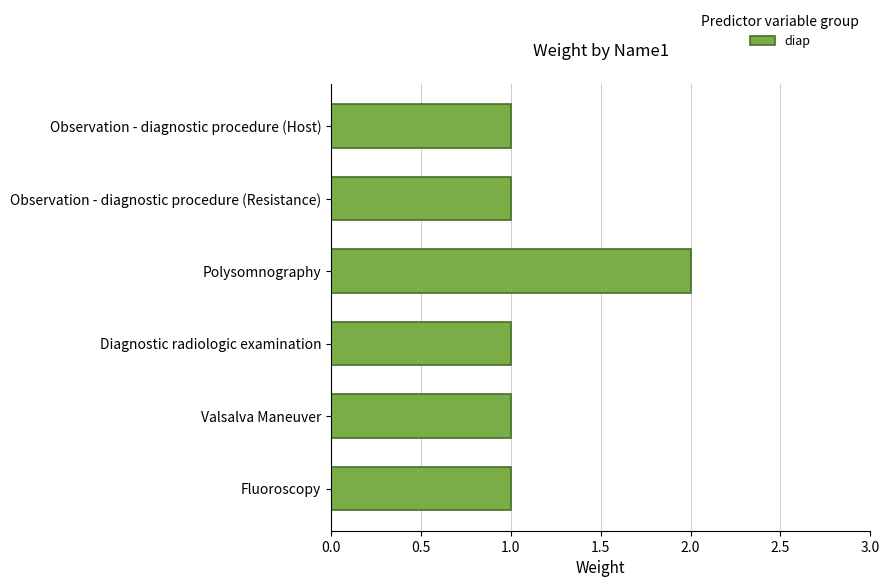

Approximately how many times larger is the value at Observation - diagnostic procedure (Resistance) compared to Observation - diagnostic procedure (Host)?

1.0